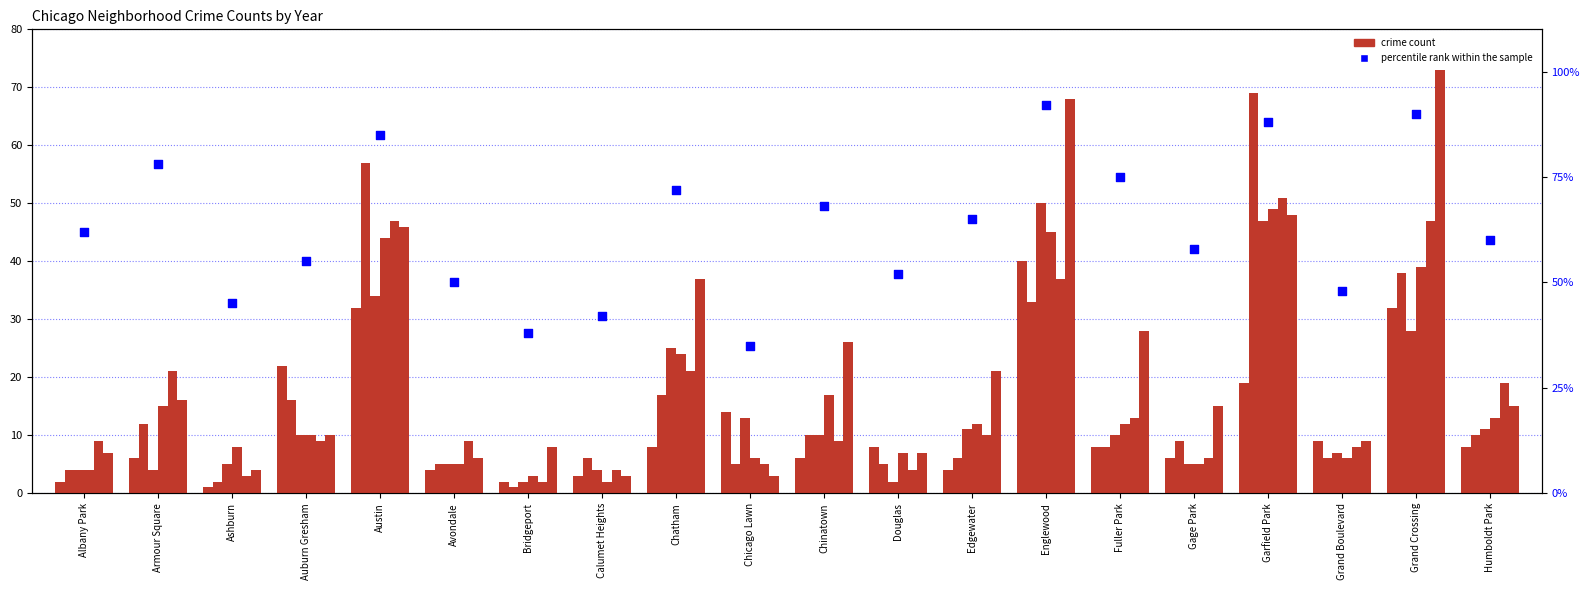

What is the ratio of the value at Chicago Lawn to the value at Calumet Heights?

0.8